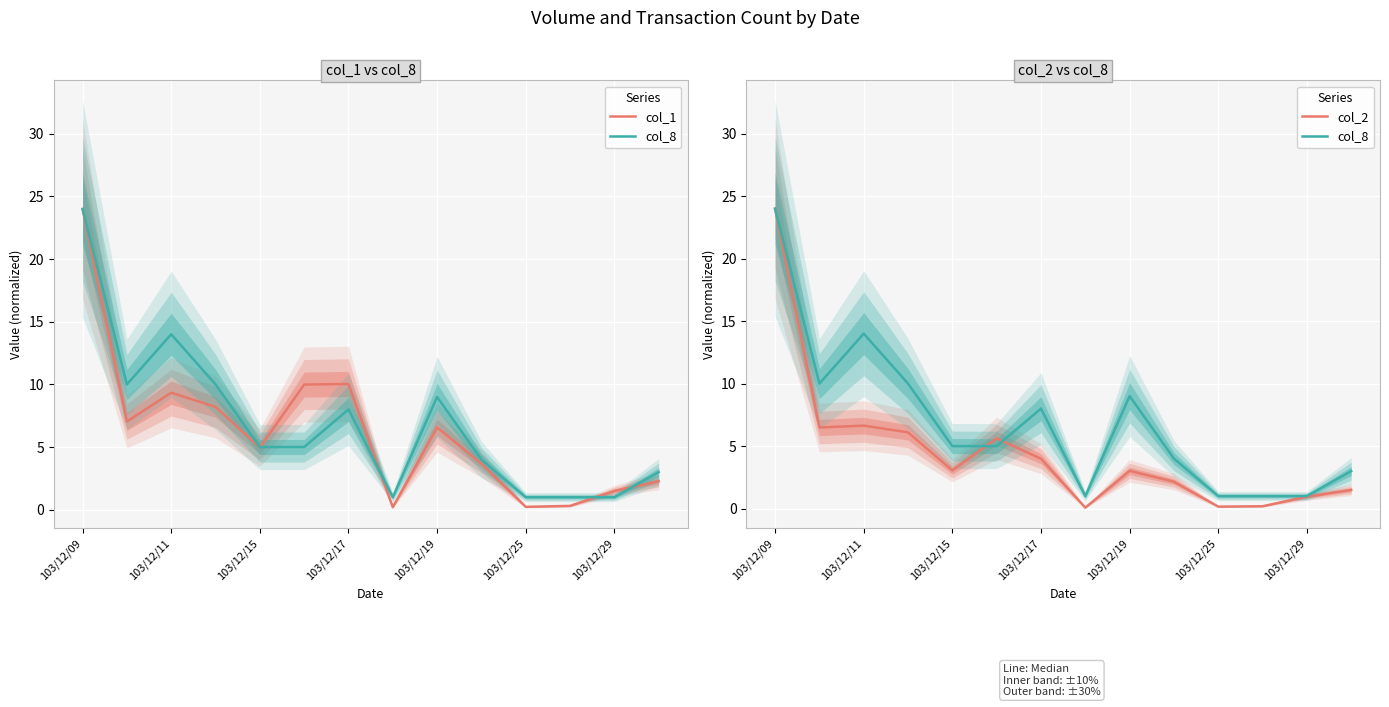

Between 103/12/09 and 103/12/25, which is larger?

103/12/09